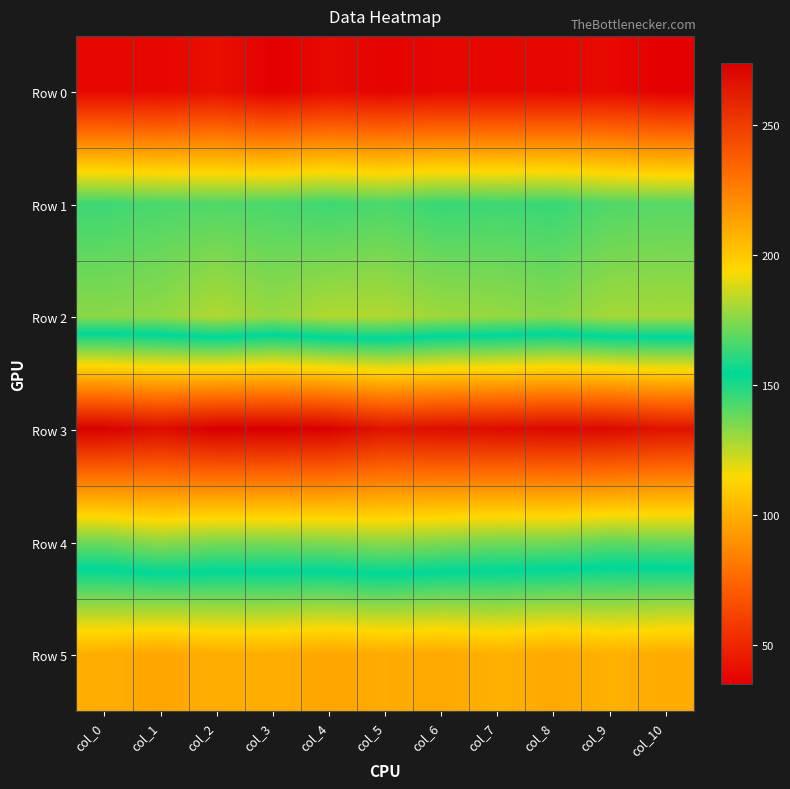

What is the difference between the highest and lowest values at col_2?

233